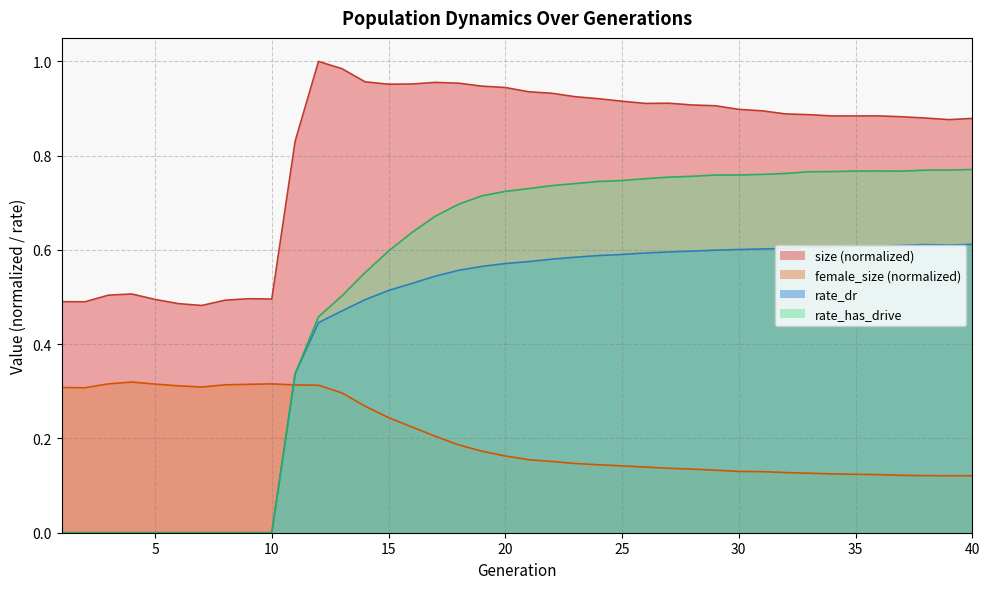

At how many categories does at least one series exceed 0?

40